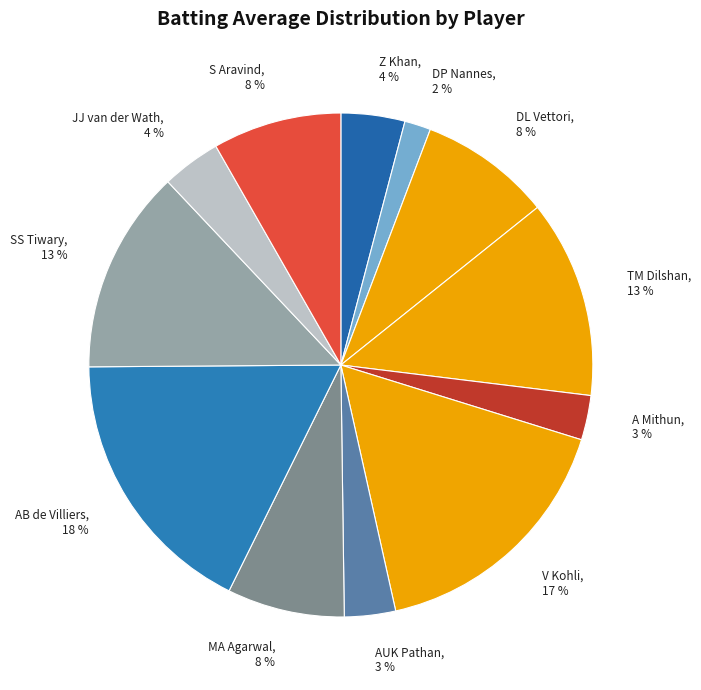

True or false: AB de Villiers accounts for 33% of the total.

False